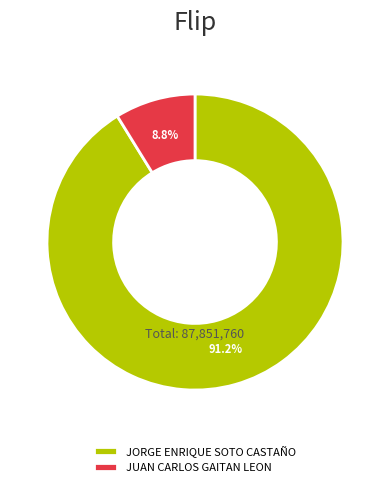

Which category has the biggest portion of the pie?

JORGE ENRIQUE SOTO CASTAÑO